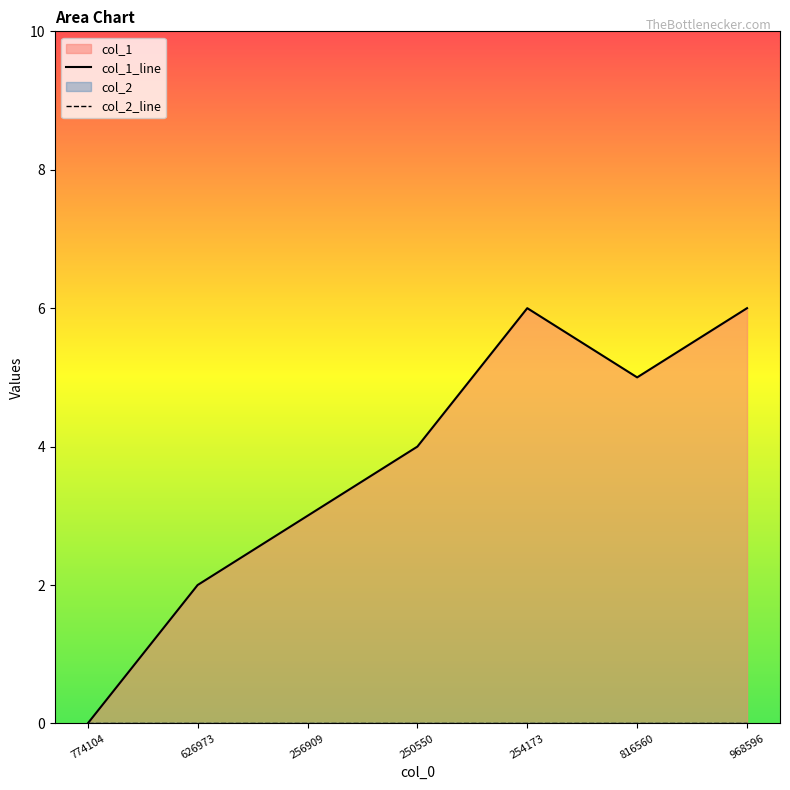

True or false: col_1_line and col_2_line intersect in this chart.

False